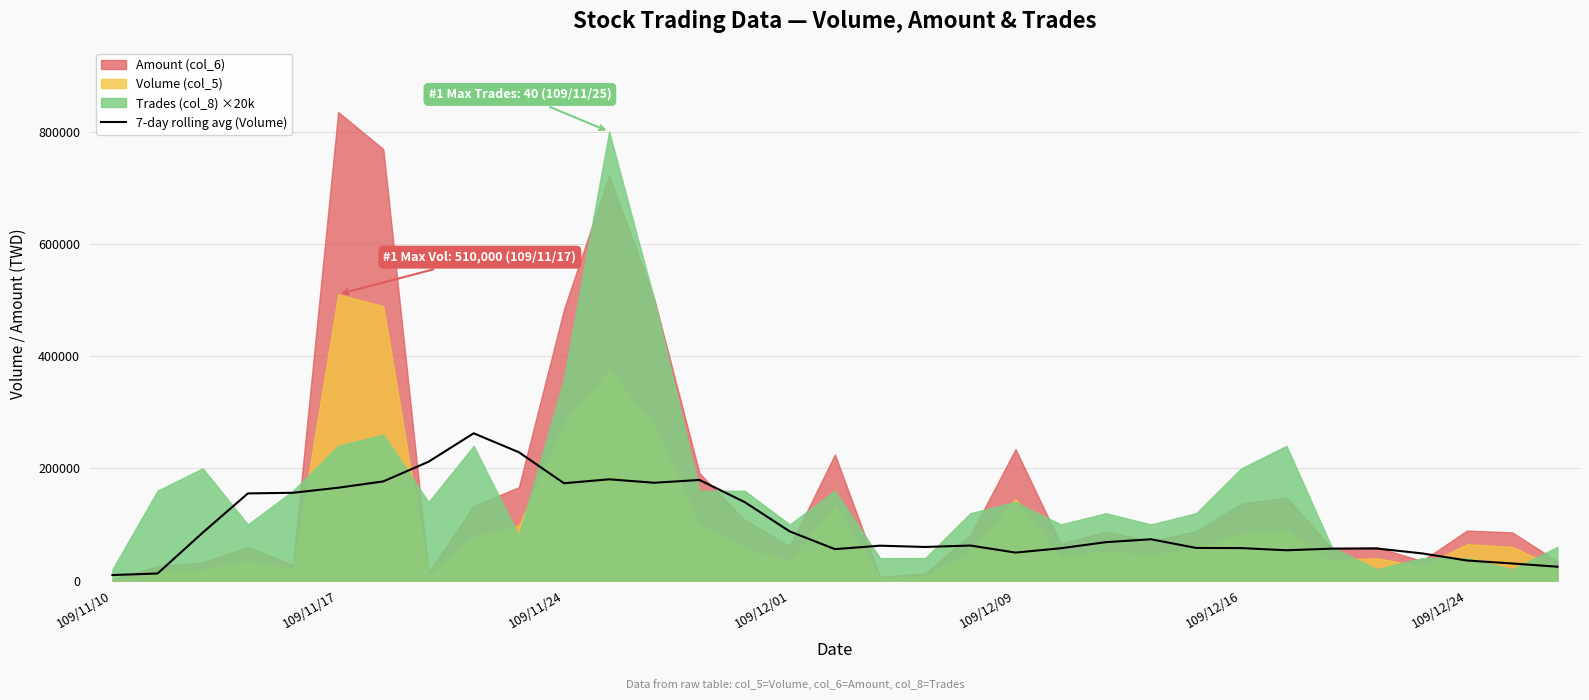

How many interior local valleys (lower than both neighbors) does the data have?

6